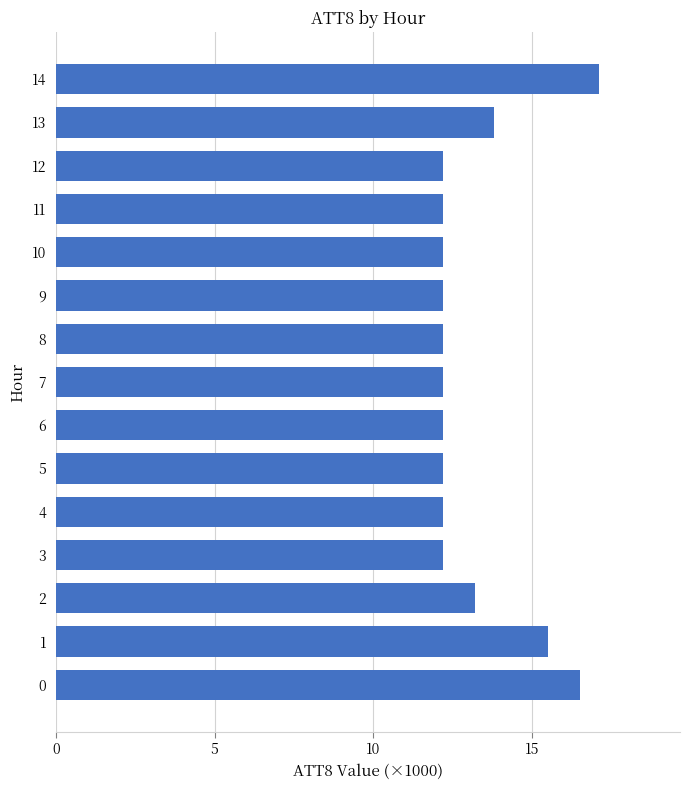

True or false: the data shows 12.2 at 10.

True